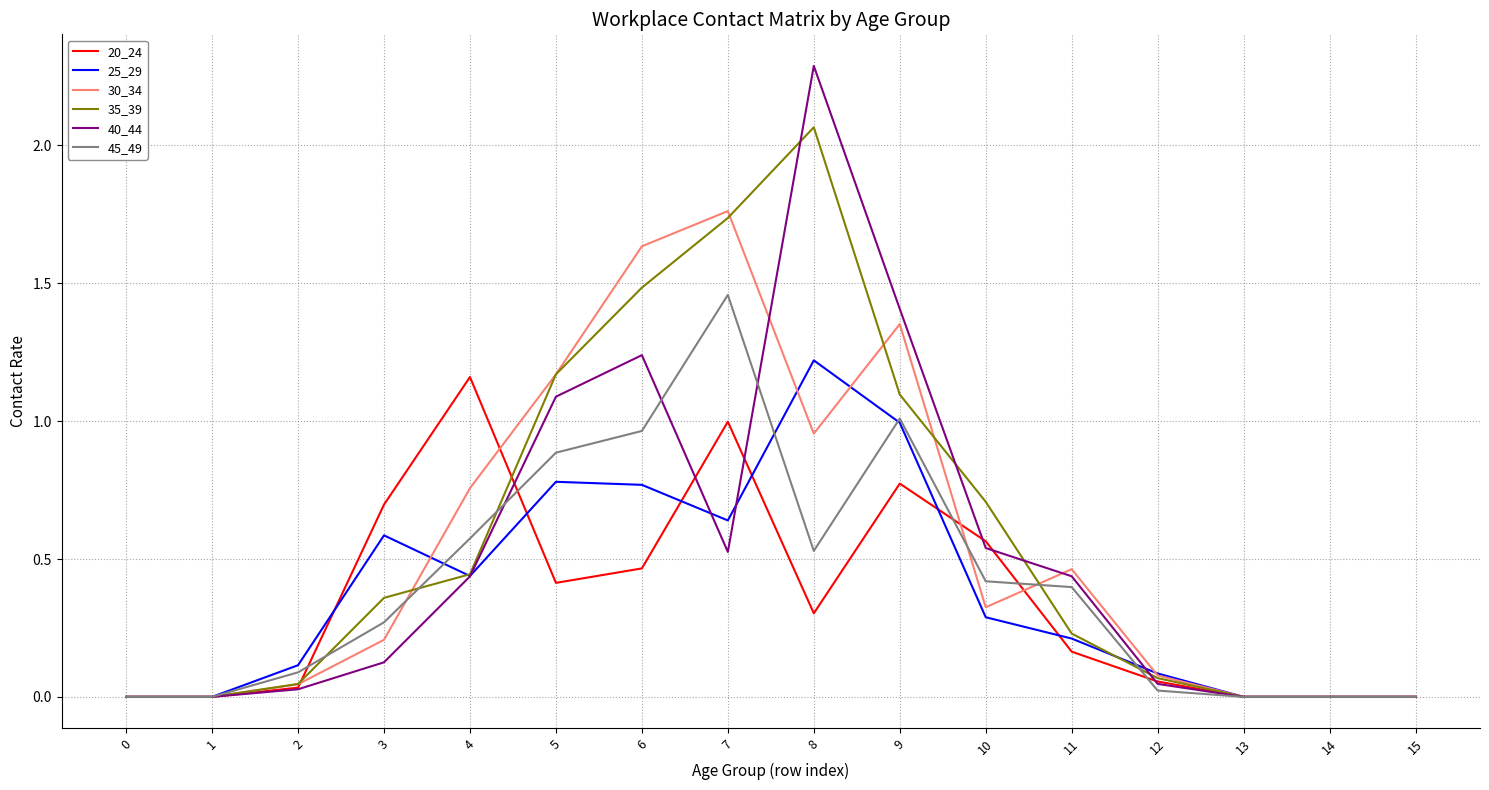

The 30_34 series shows 0.0 at 1. True or false?

True